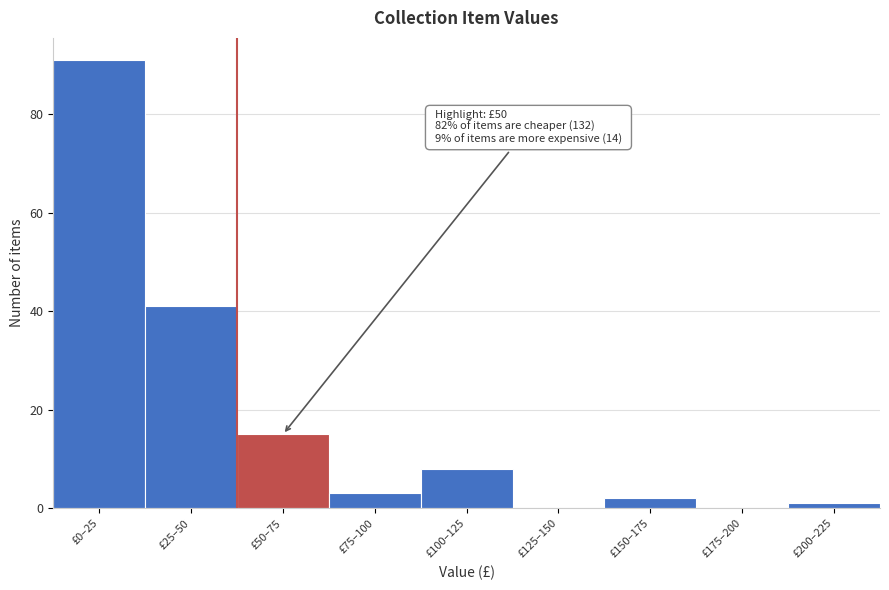

Reading left to right, transcribe all the data shown in this chart.

£0–25=91	£25–50=41	£50–75=15	£75–100=3	£100–125=8	£125–150=0	£150–175=2	£175–200=0	£200–225=1